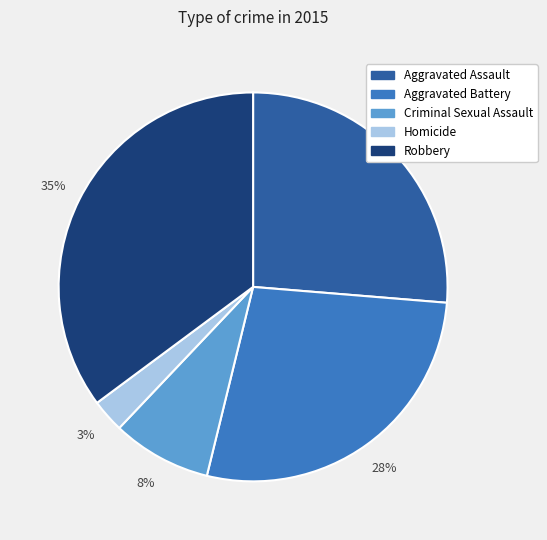

Which category has the biggest portion of the pie?

Robbery